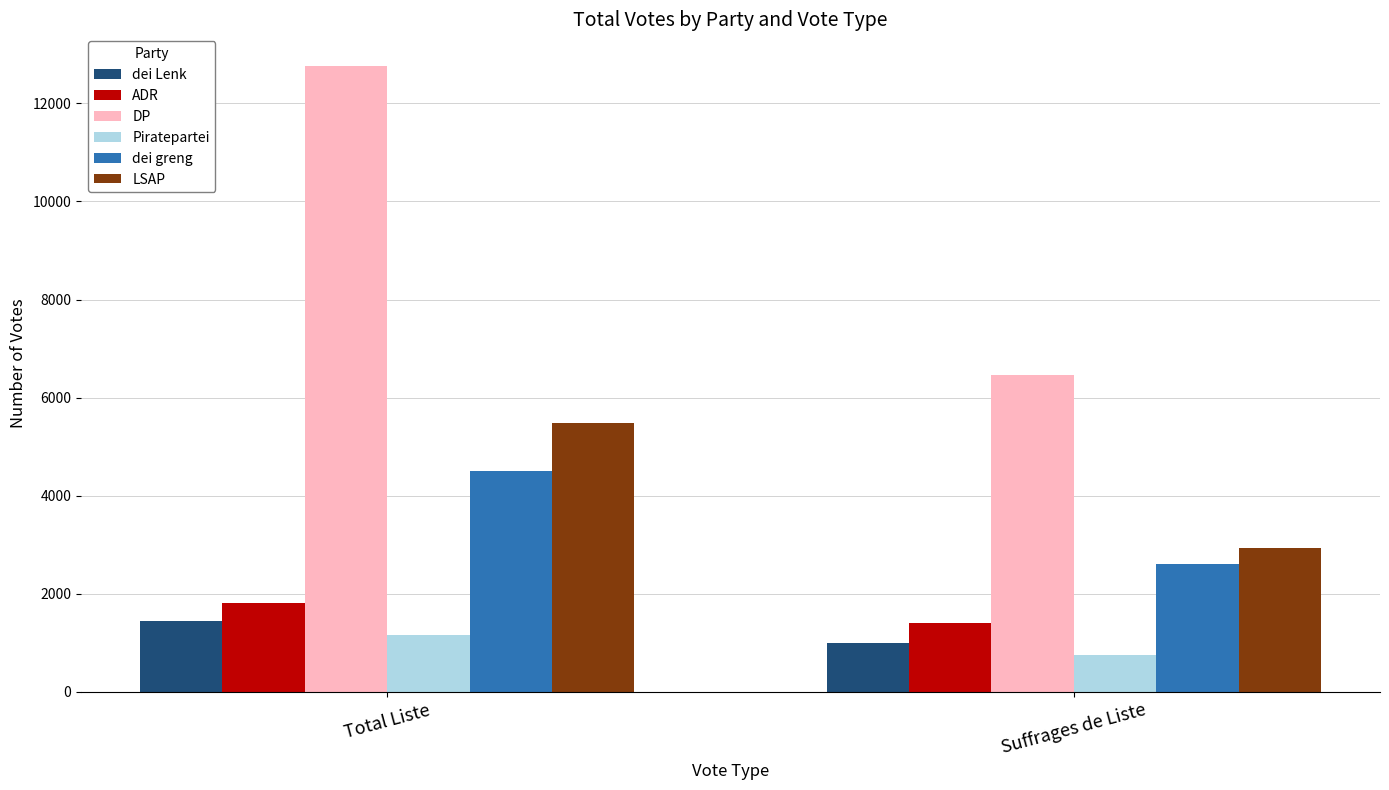

Does the chart contain any negative values?

No